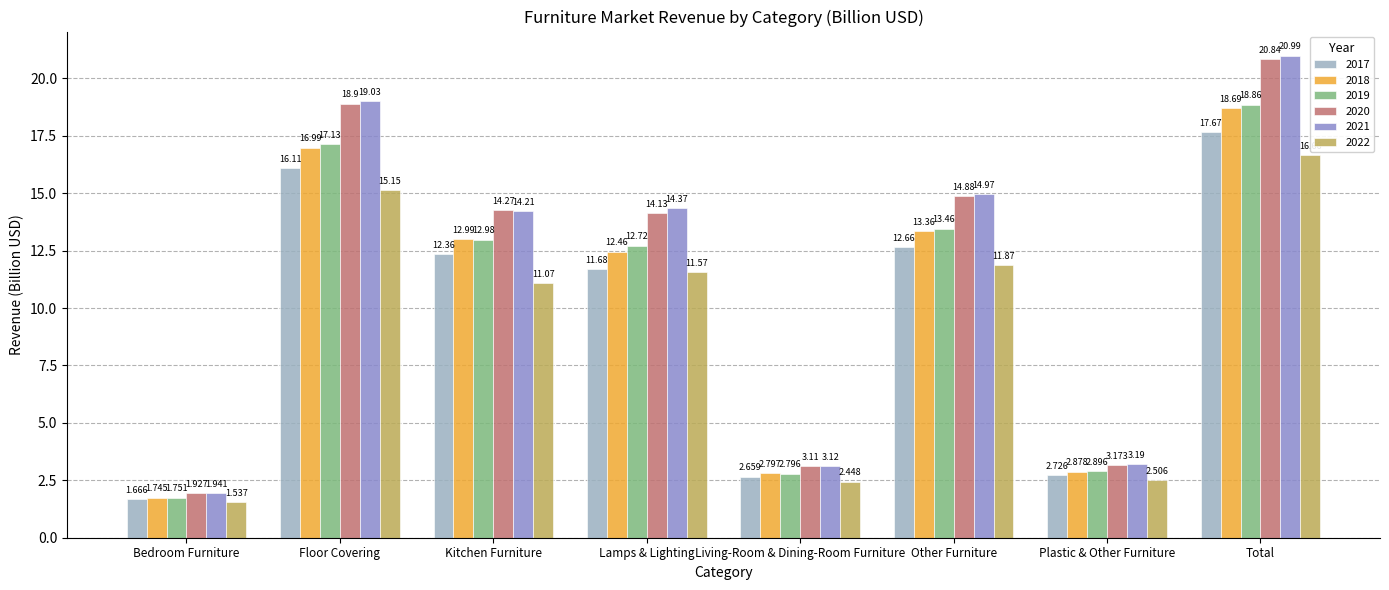

What position from the left is Plastic & Other Furniture?

7